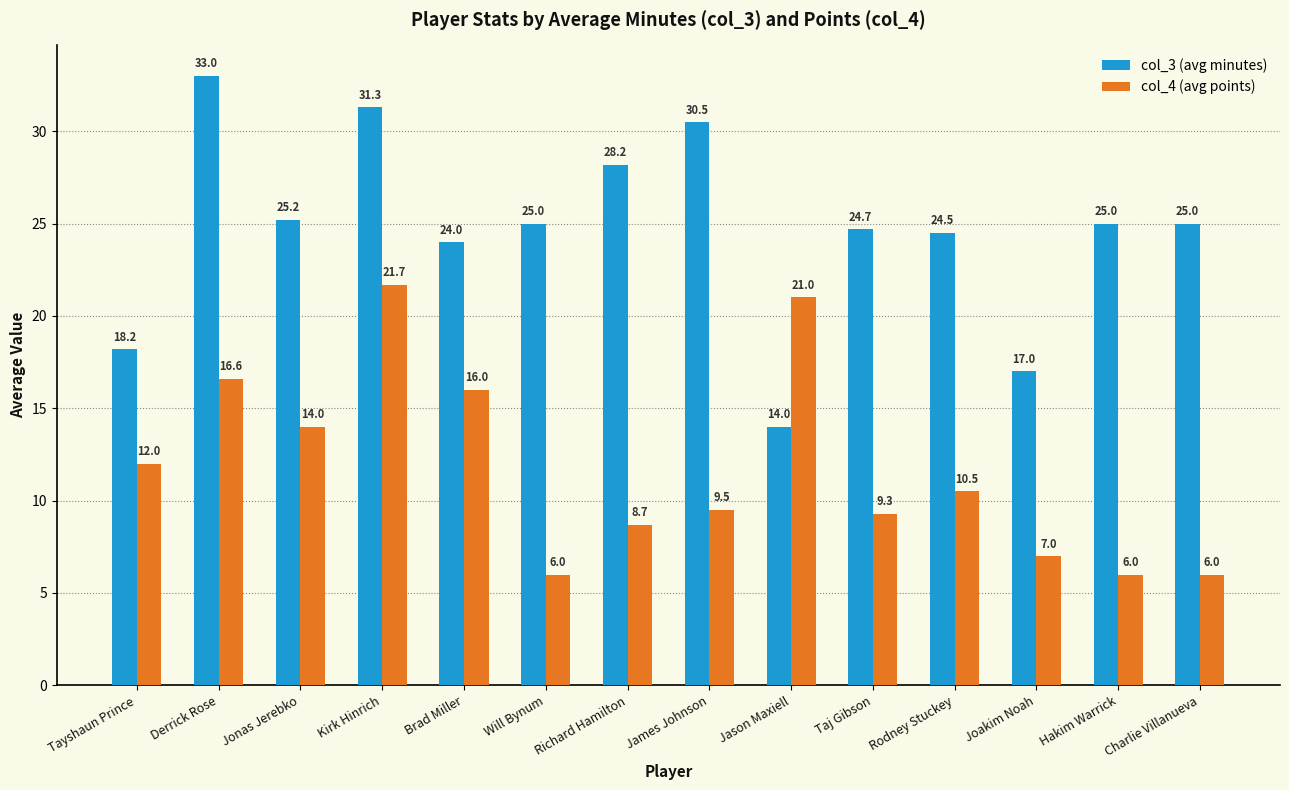

Is the value of col_3 (avg minutes) at James Johnson greater than the value of col_4 (avg points) at Jason Maxiell?

Yes